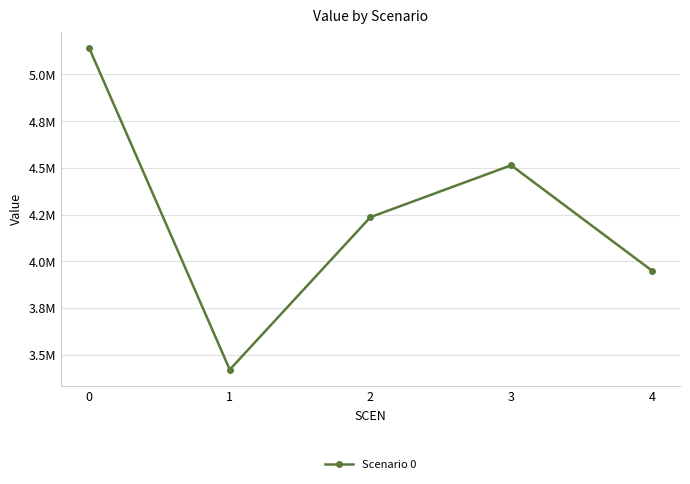

What is the sum of all values?

21263630.3